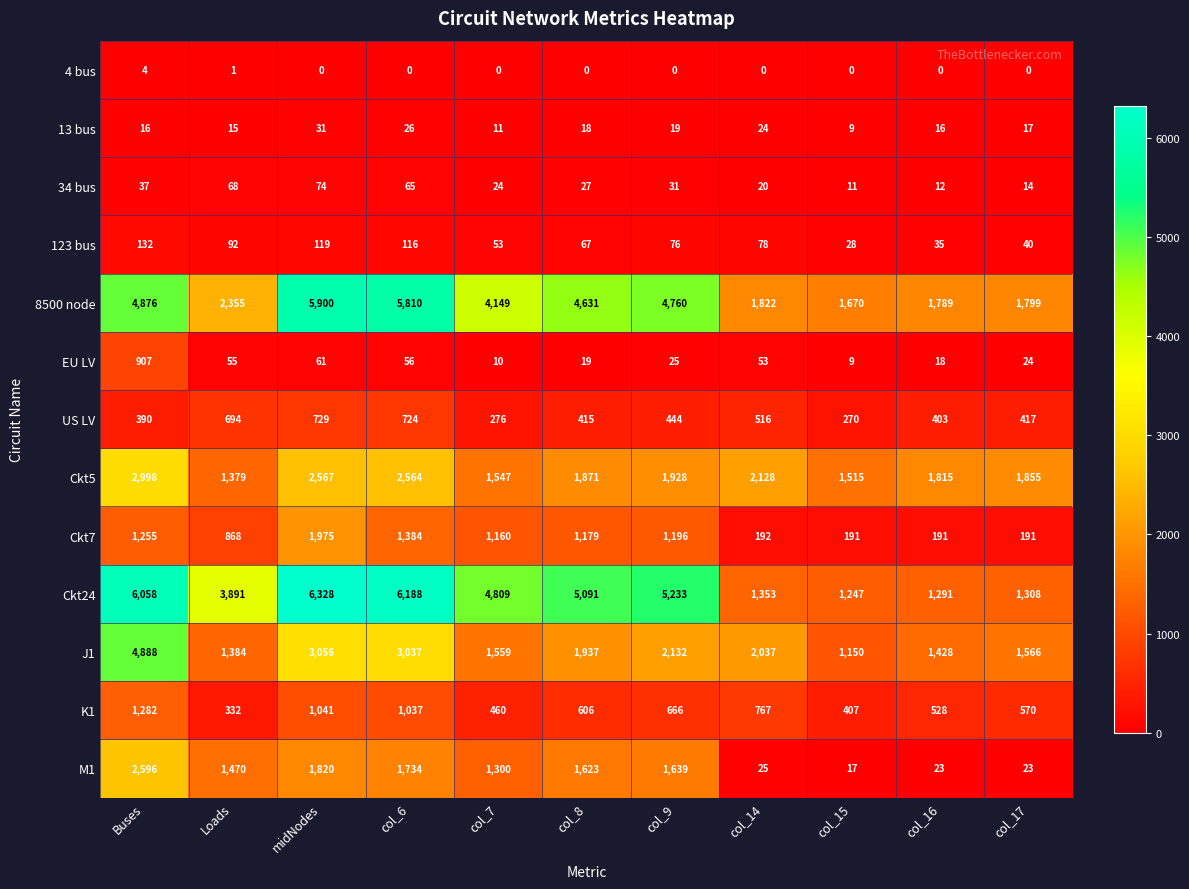

What is the sum of all K1 values?

7696